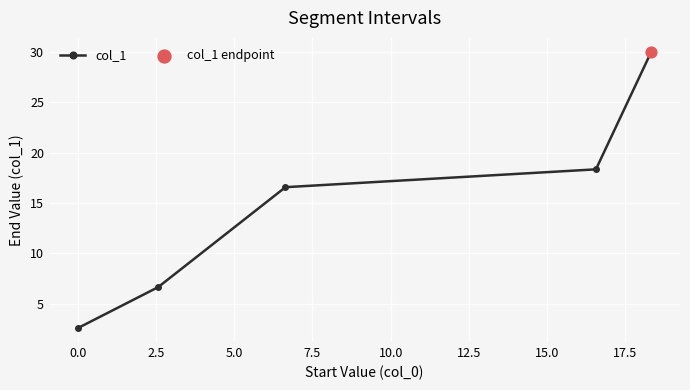

What is the greatest value displayed?

30.0